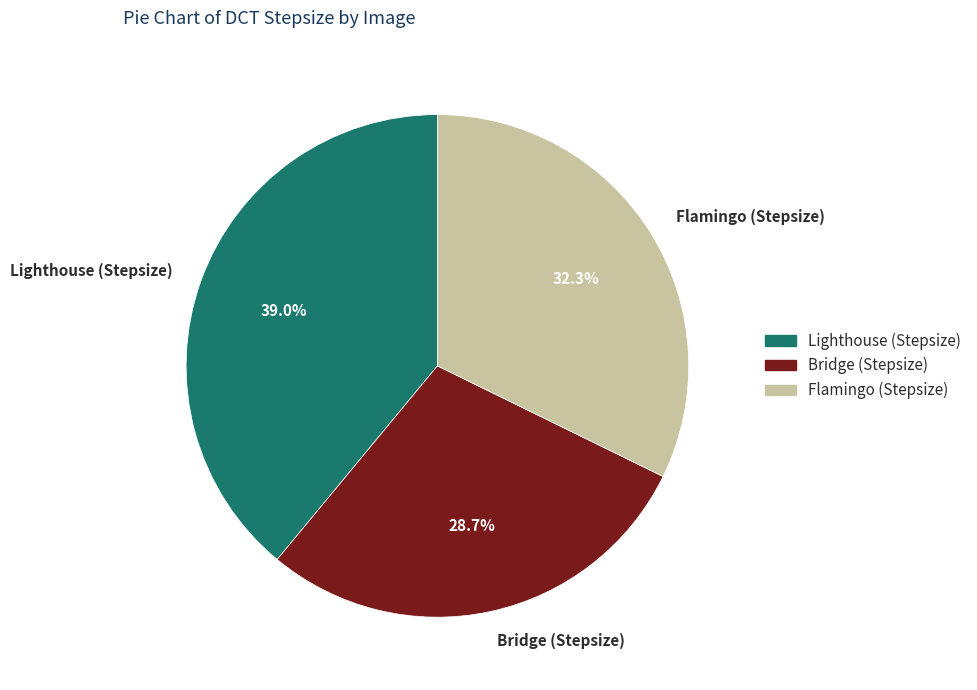

Which category has the smallest portion of the pie?

Bridge (Stepsize)